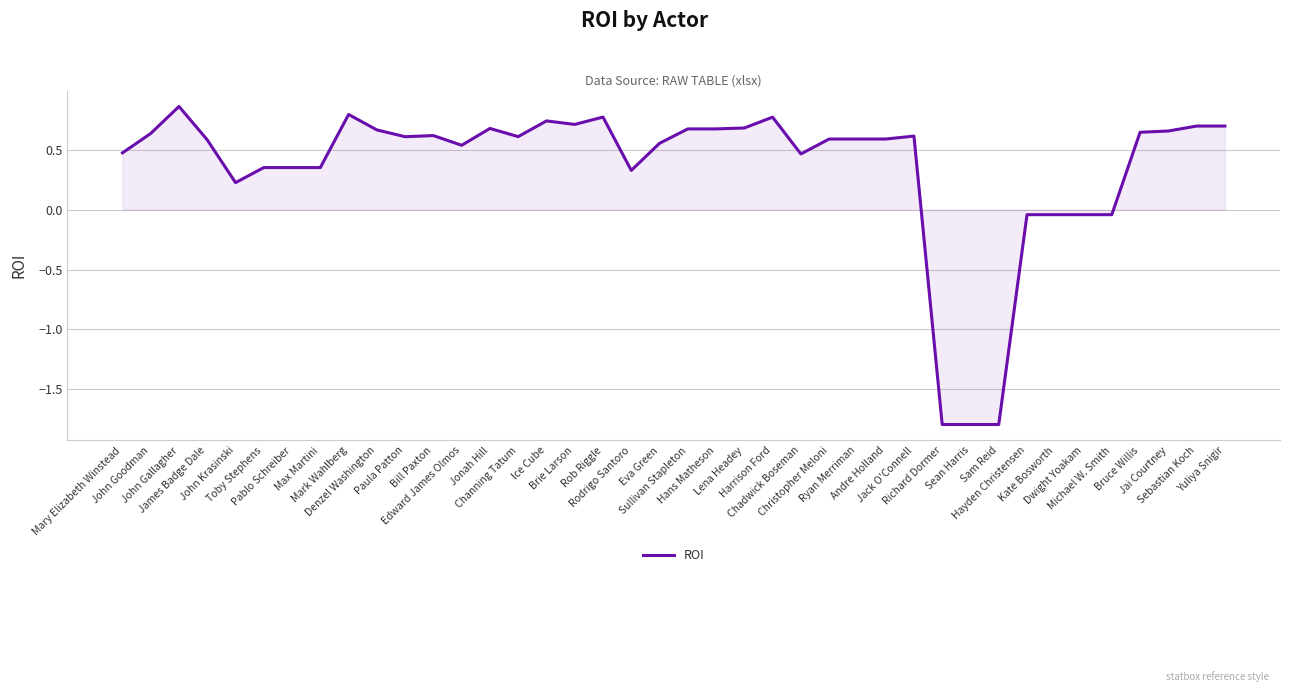

How many lines are shown in the chart?

1